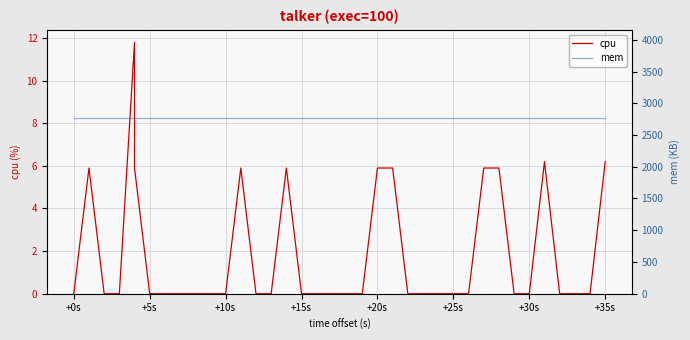

The mem series shows 1457.3 at 29. True or false?

False